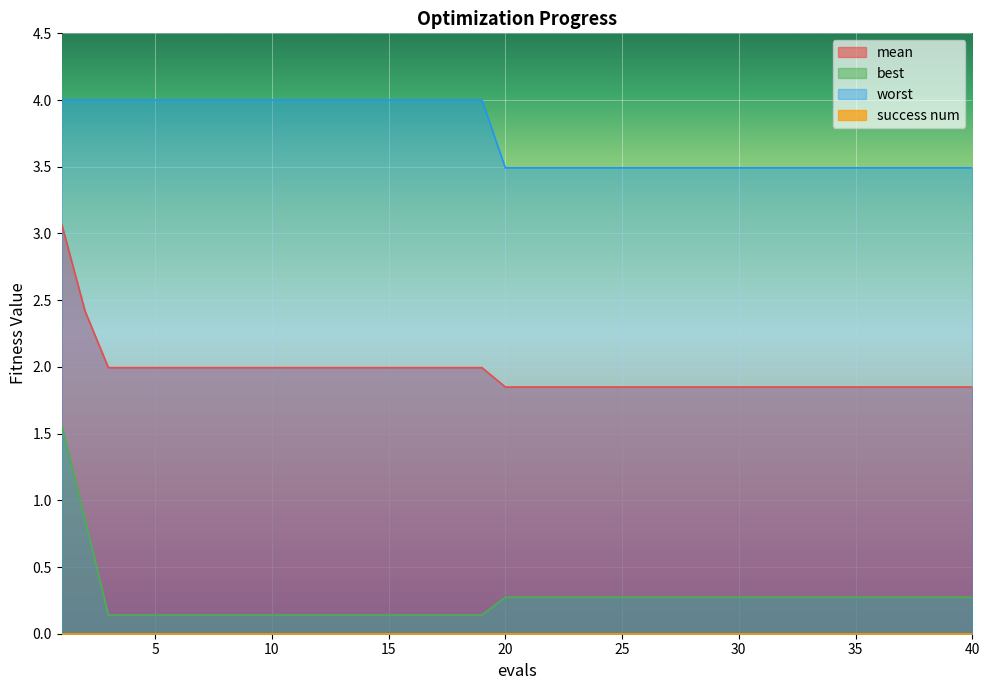

True or false: best has more than 1 points higher than both neighbors.

False